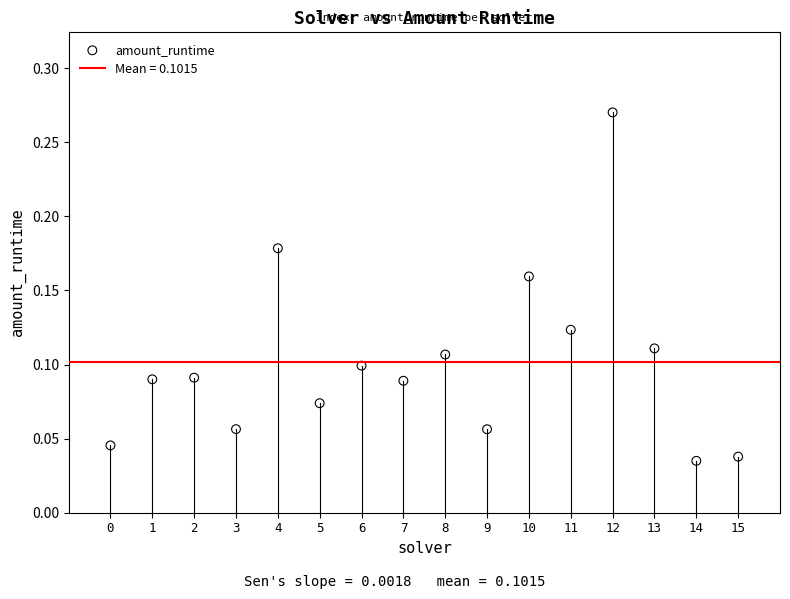

Count the number of points in this scatter plot.

16